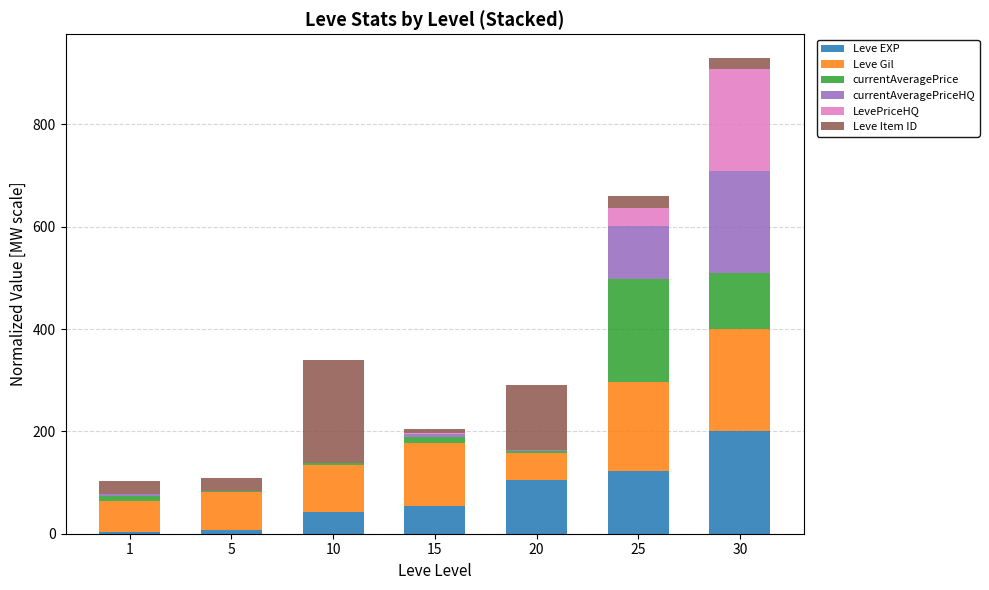

At which label does Leve EXP reach its peak?

30